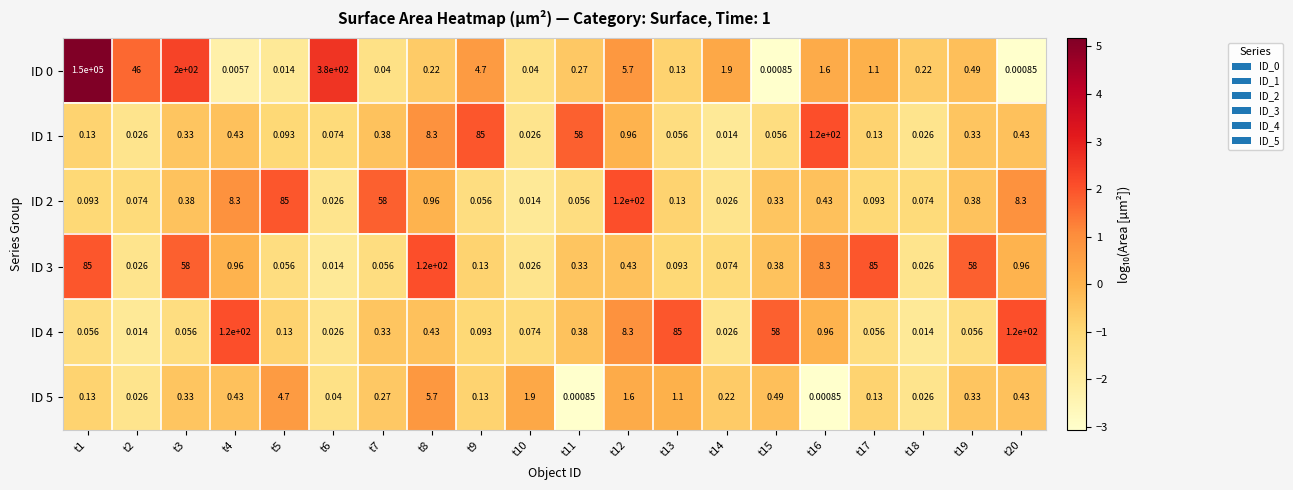

Is the value of ID 5 at t4 greater than the value of ID 4 at t1?

Yes